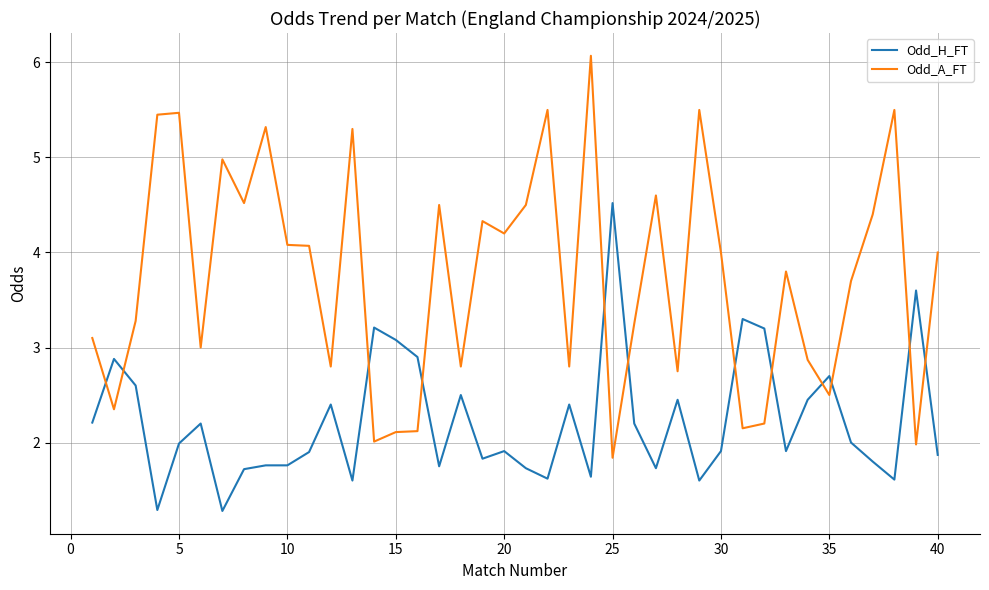

What is the smallest value displayed?

1.3